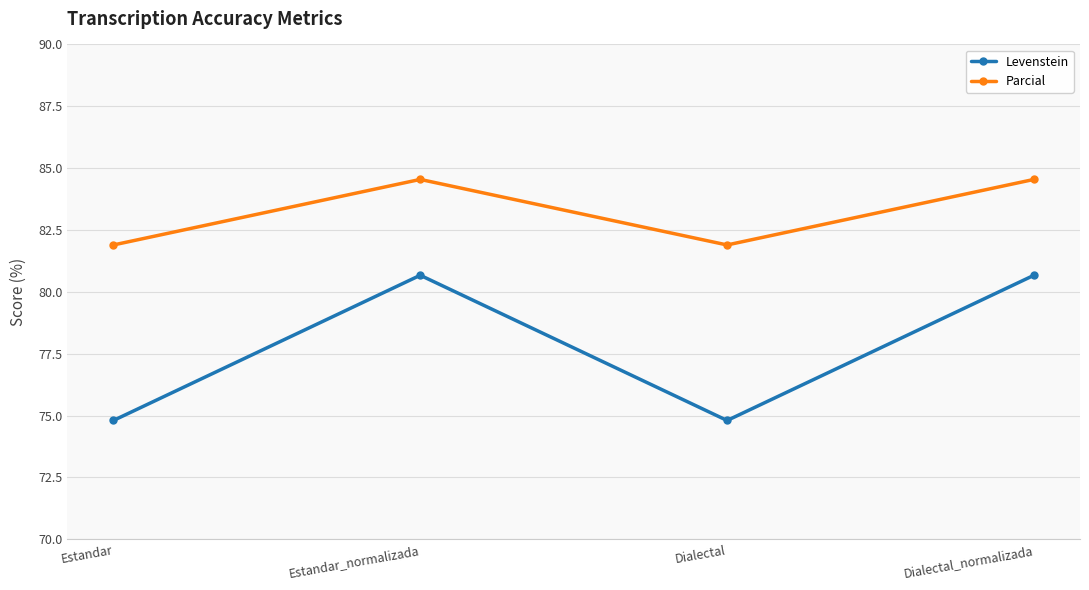

True or false: Levenstein and Parcial intersect in this chart.

False